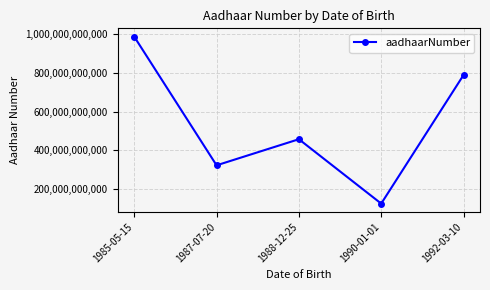

What is the change in value from 1988-12-25 to 1992-03-10?

+332334333333